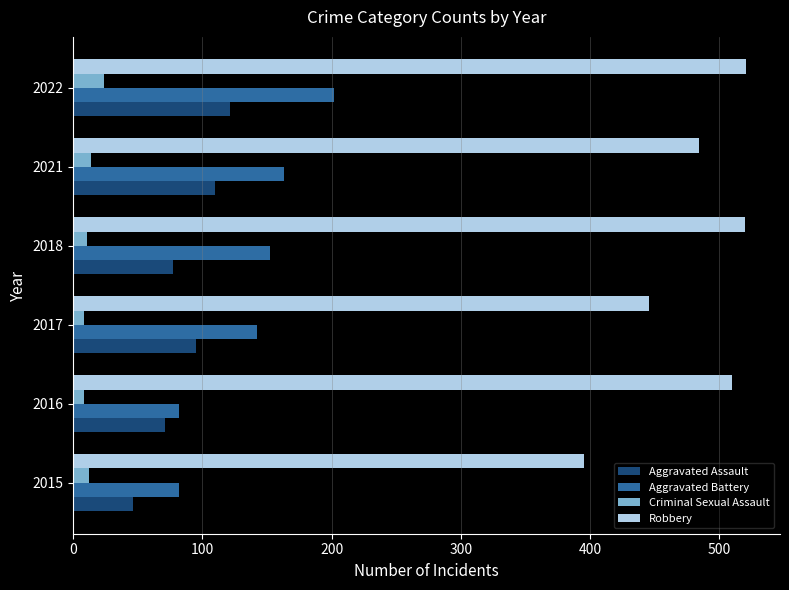

List the series in order of their peak value, highest first.

Robbery, Aggravated Battery, Aggravated Assault, Criminal Sexual Assault